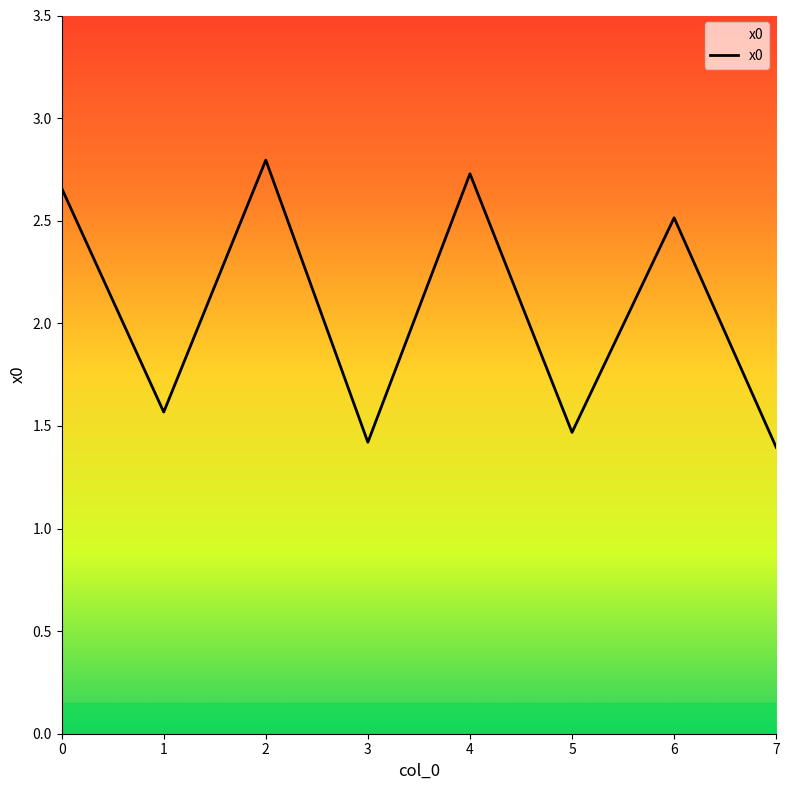

What is the difference between the maximum and minimum values?

1.4